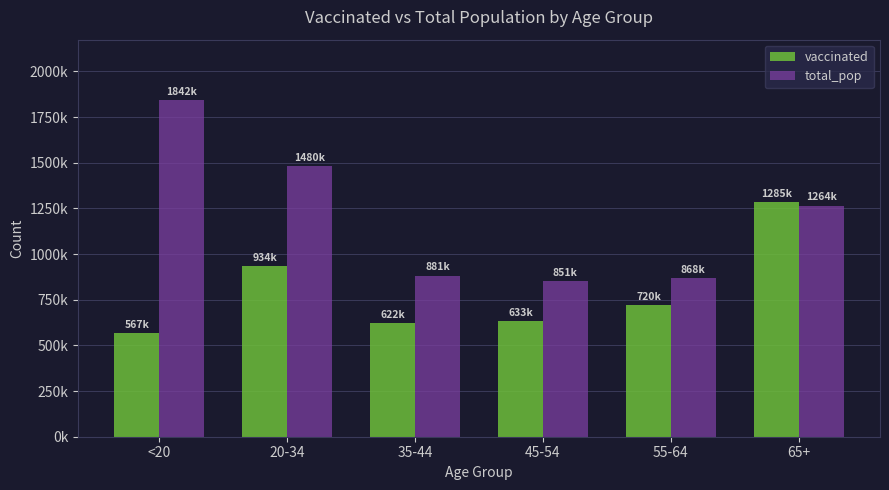

Are the bars horizontal?

No